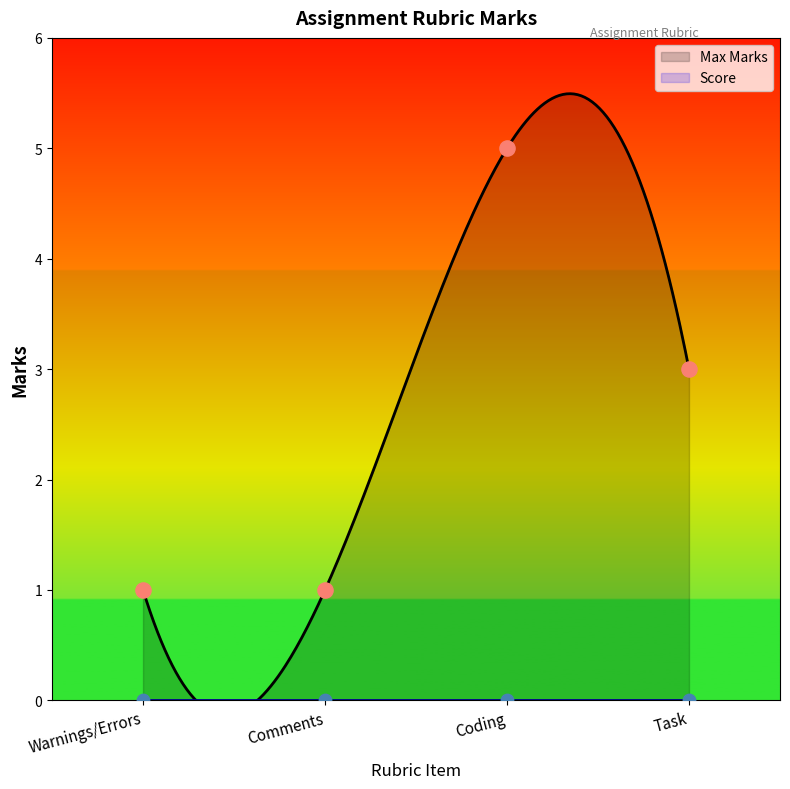

Approximately how many times larger is the value at Coding compared to Task?

1.7